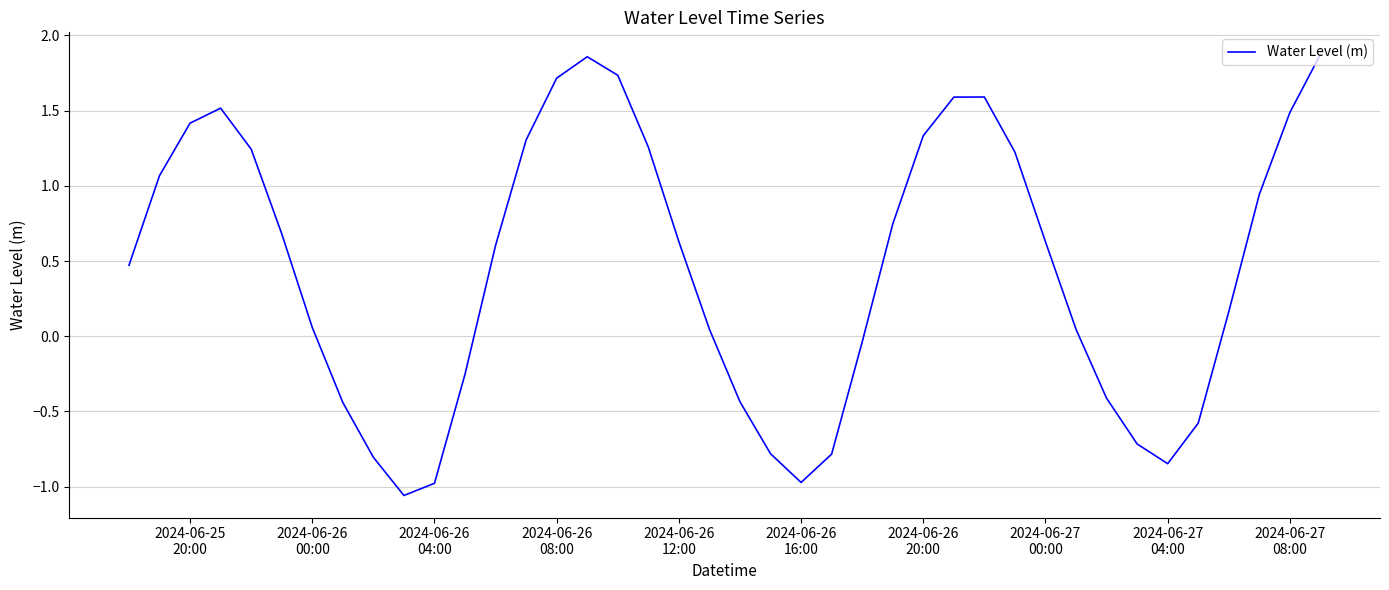

What is the difference between the maximum and minimum values?

2.9